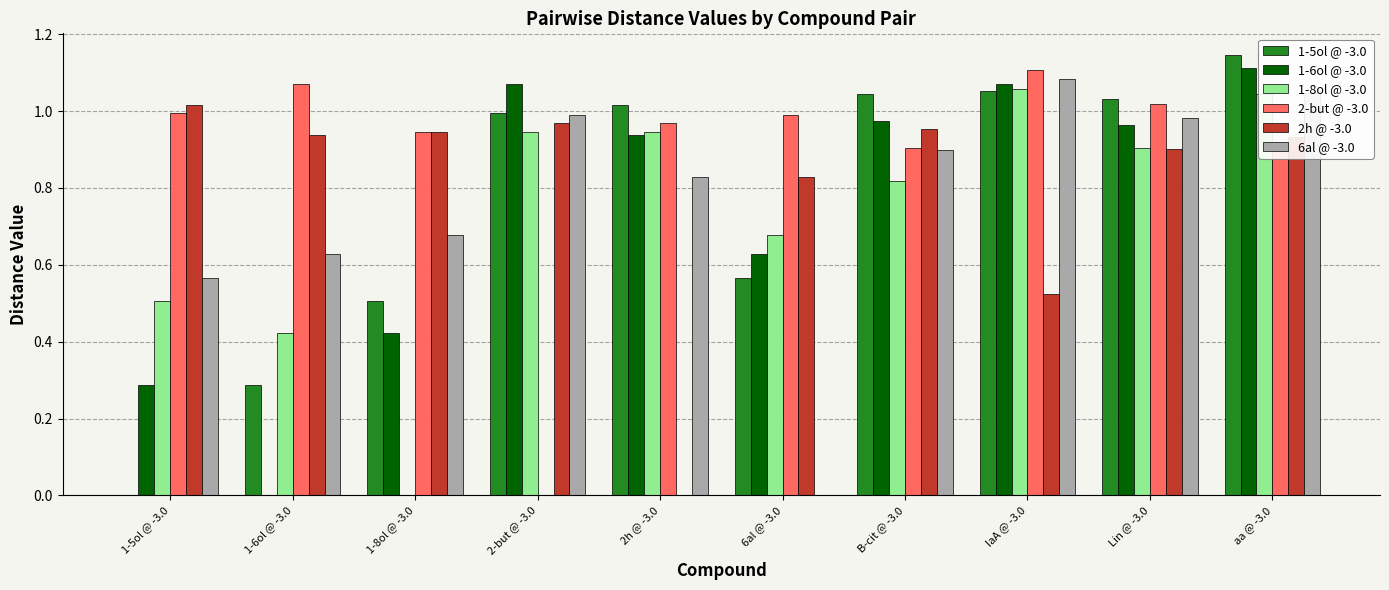

What is the sum of all 1-8ol @ -3.0 values?

7.3